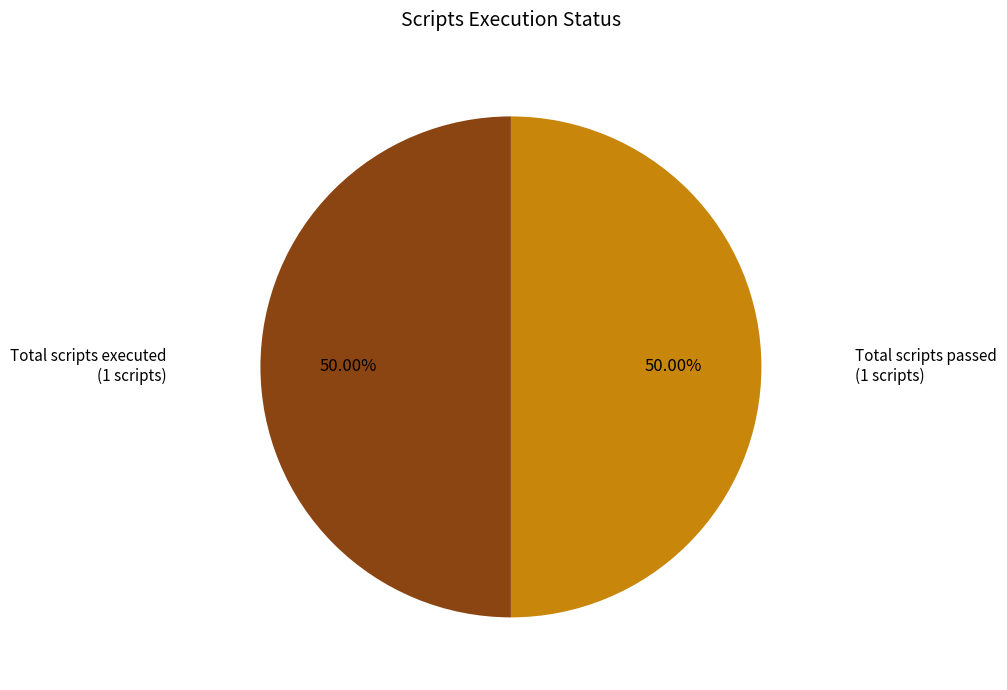

Is there any slice that represents more than half of the pie?

No